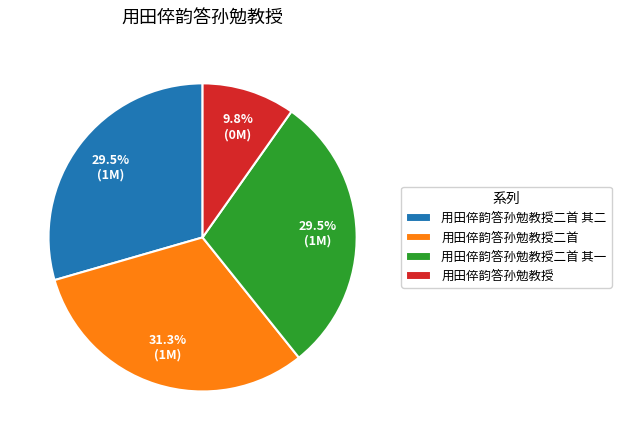

Is it true that 用田倅韵答孙勉教授二首 is 31% of the pie?

True